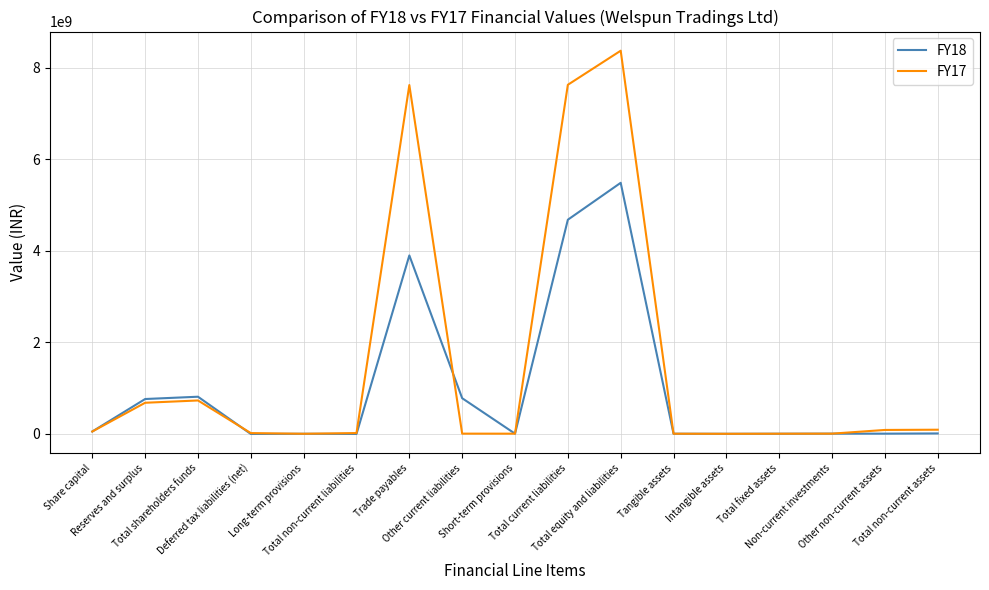

What position from the left is Total equity and liabilities?

11